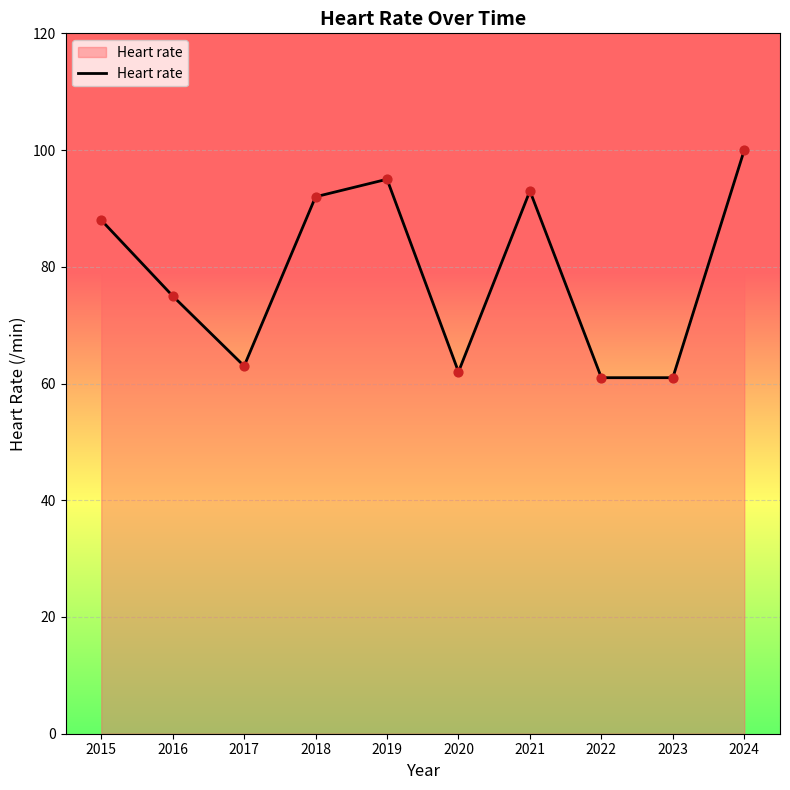

Approximately how many times larger is the value at 2016 compared to 2019?

0.8